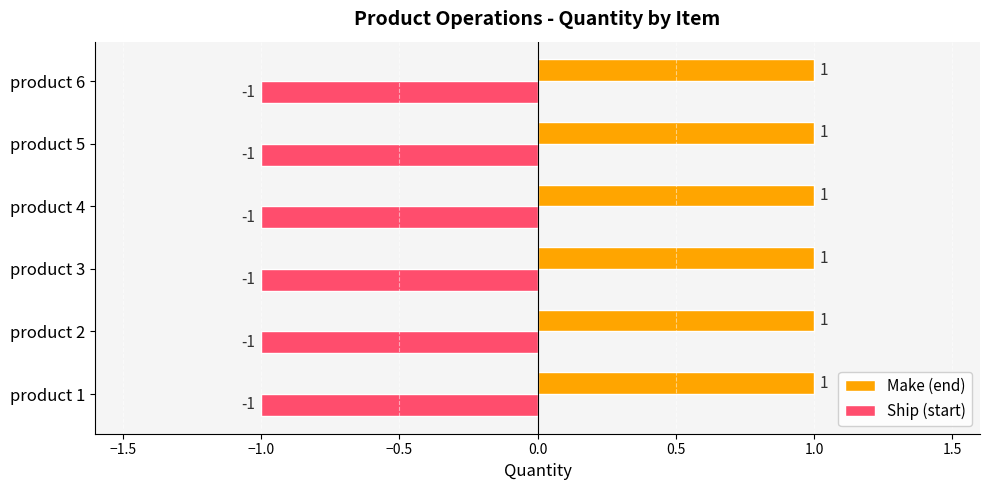

The Ship (start) series shows -1 at product 4. True or false?

True